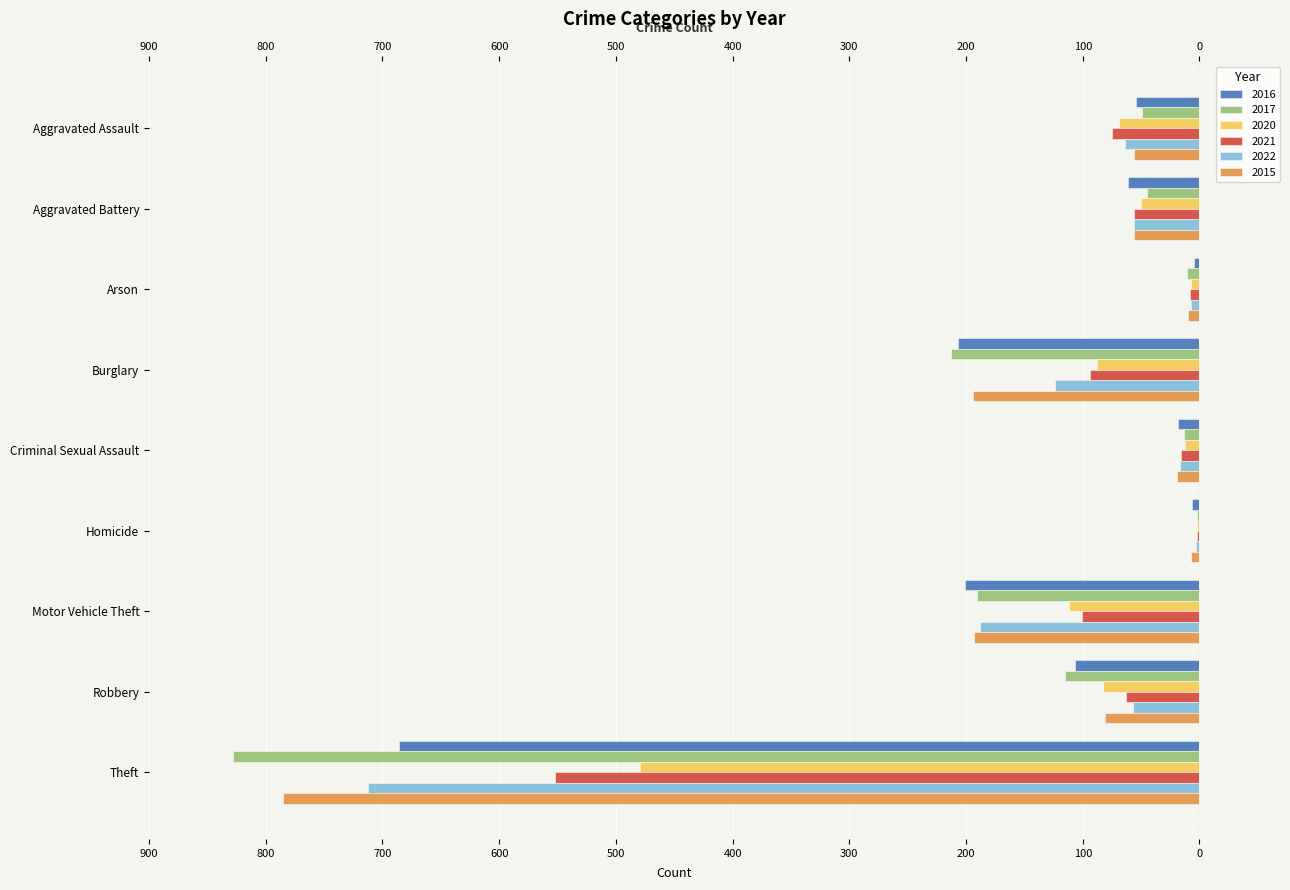

What is the maximum value for 2022?

-3